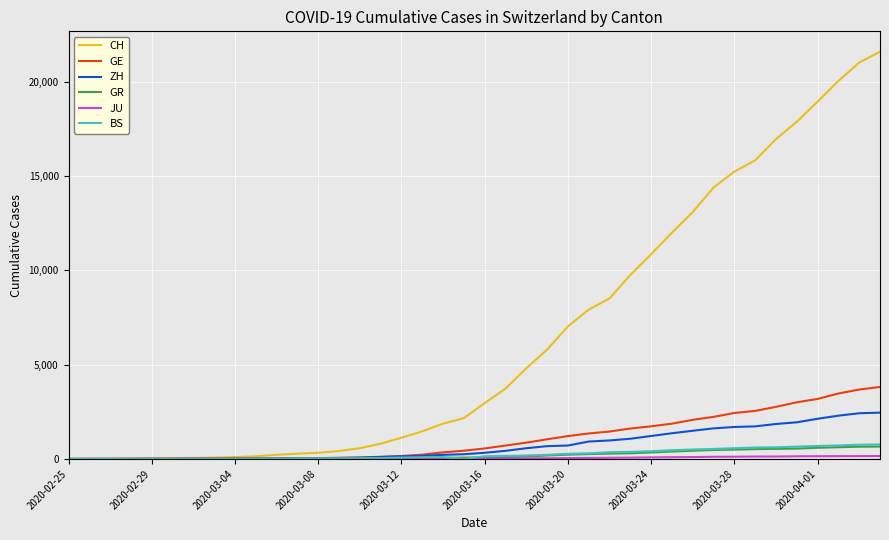

What is the maximum value for BS?

767